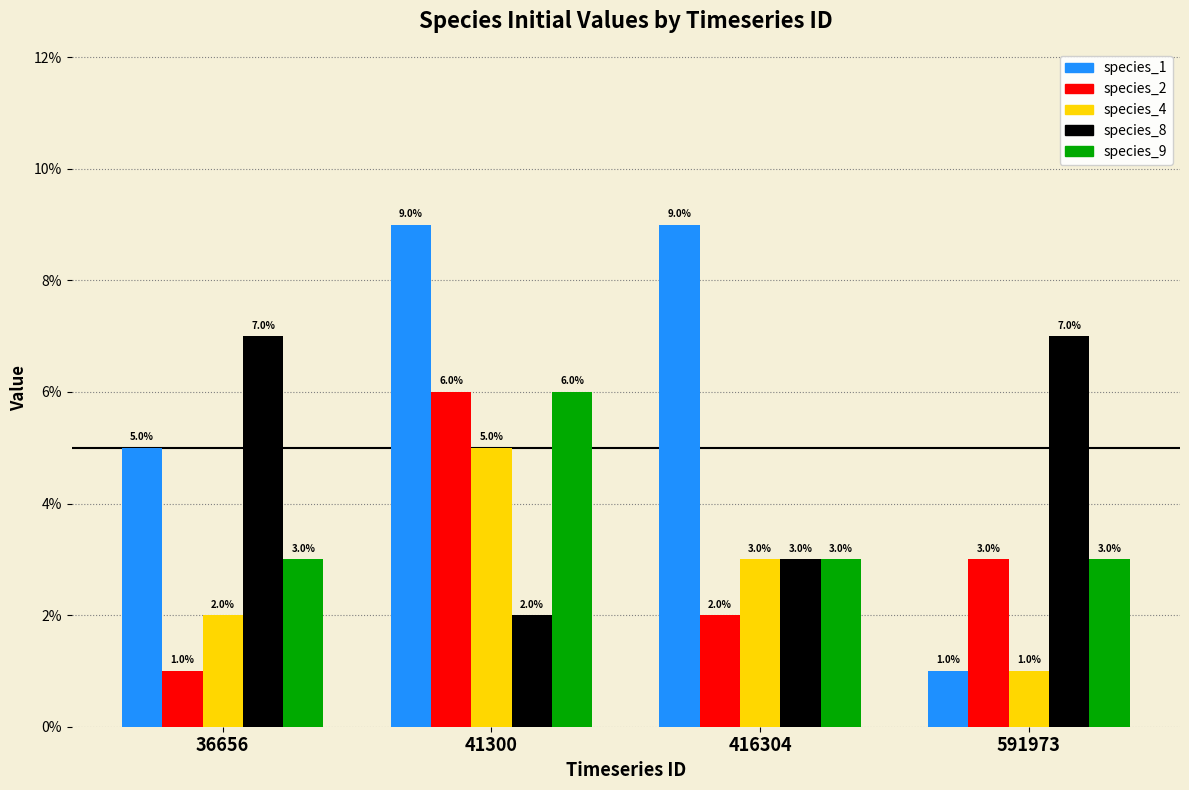

Does the chart contain any negative values?

No